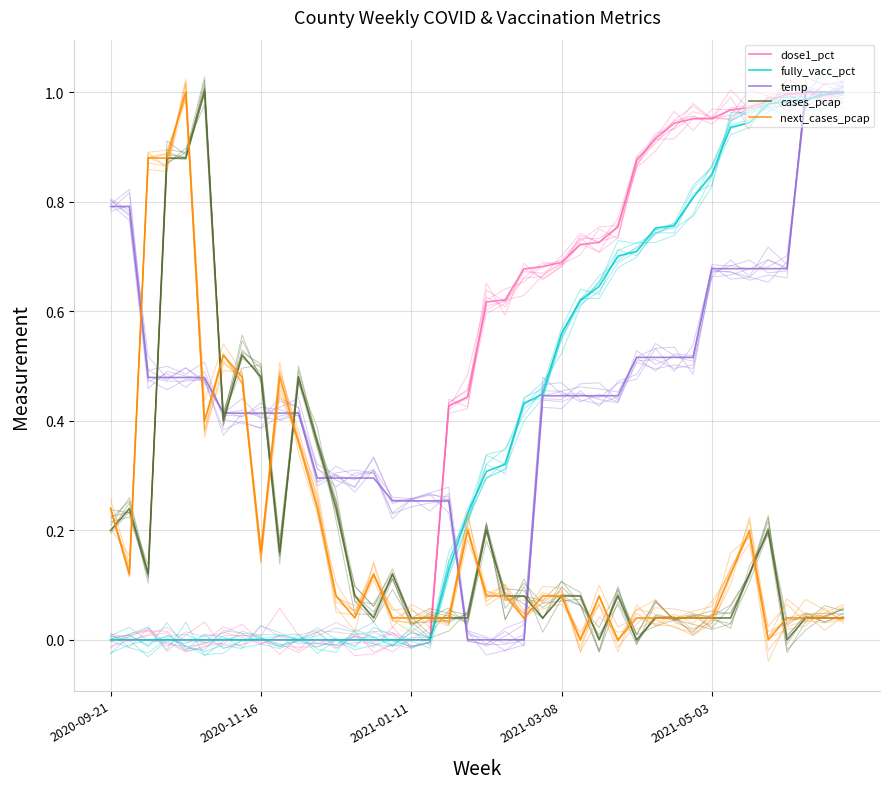

How many series are shown in this chart?

5